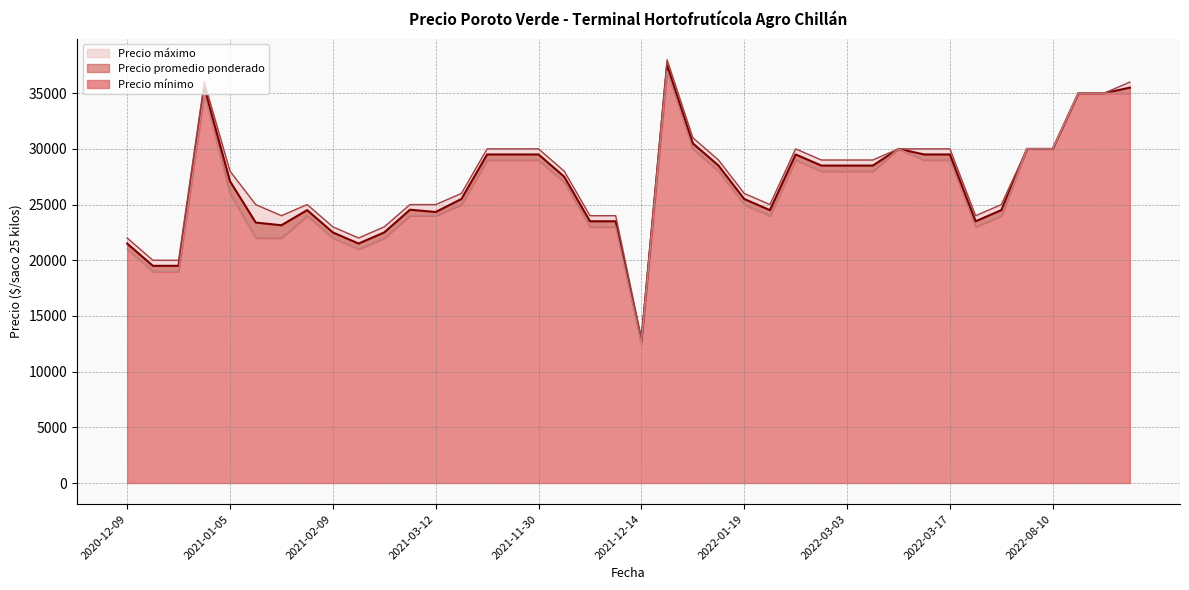

At how many categories does at least one series exceed 13706?

39